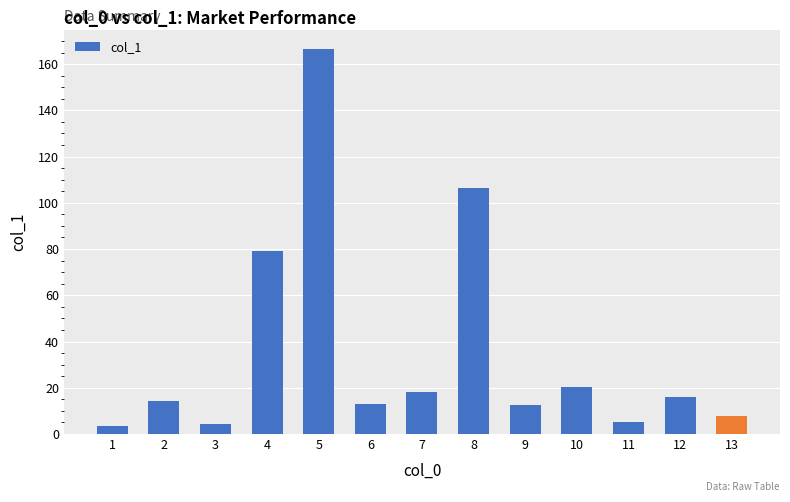

What is the ratio of the value at 4 to the value at 10?

3.9